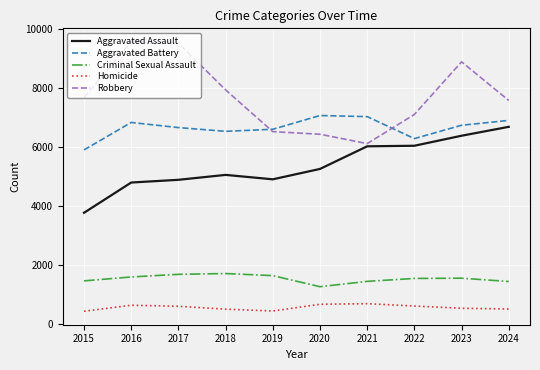

At 2020, list the series in order from smallest to largest.

Homicide, Criminal Sexual Assault, Aggravated Assault, Robbery, Aggravated Battery